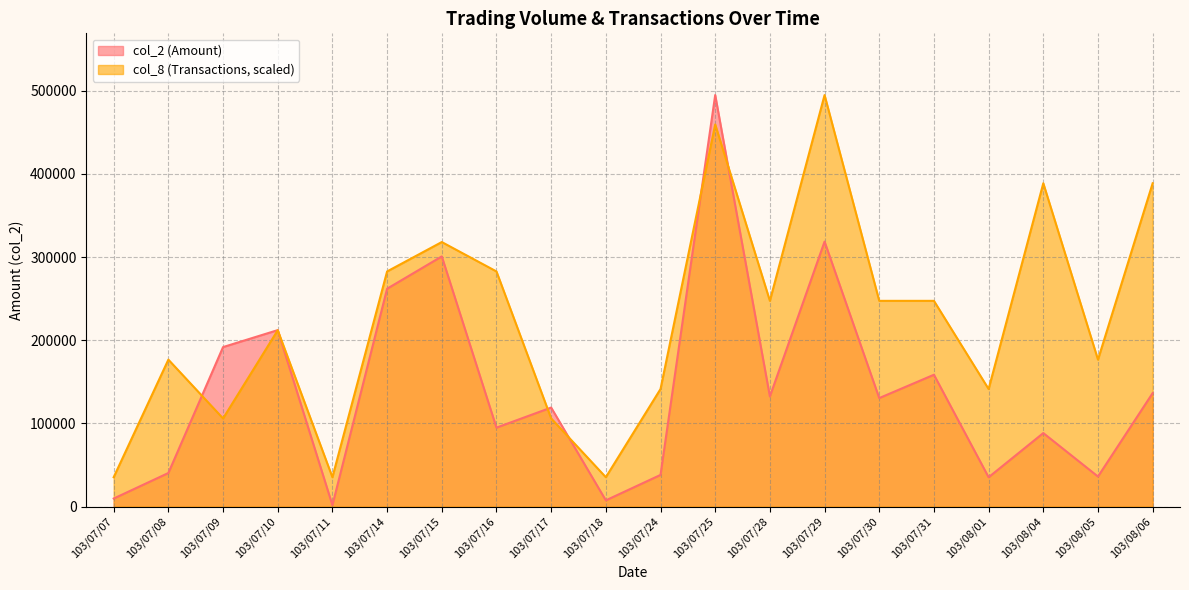

What is the label of the 8th point from the left?

103/07/16